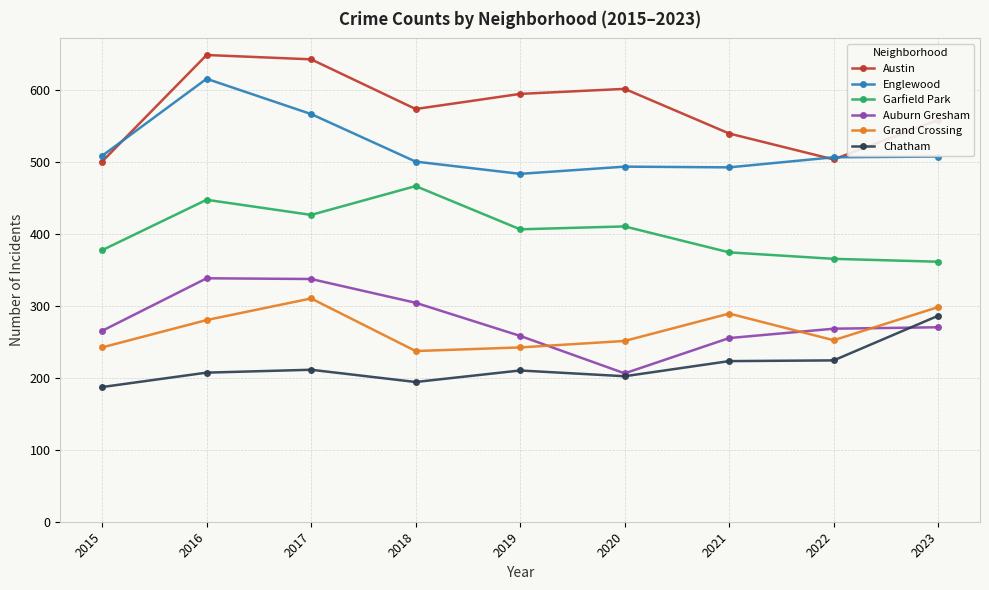

What are all the series names shown in the legend?

Austin, Englewood, Garfield Park, Auburn Gresham, Grand Crossing, Chatham